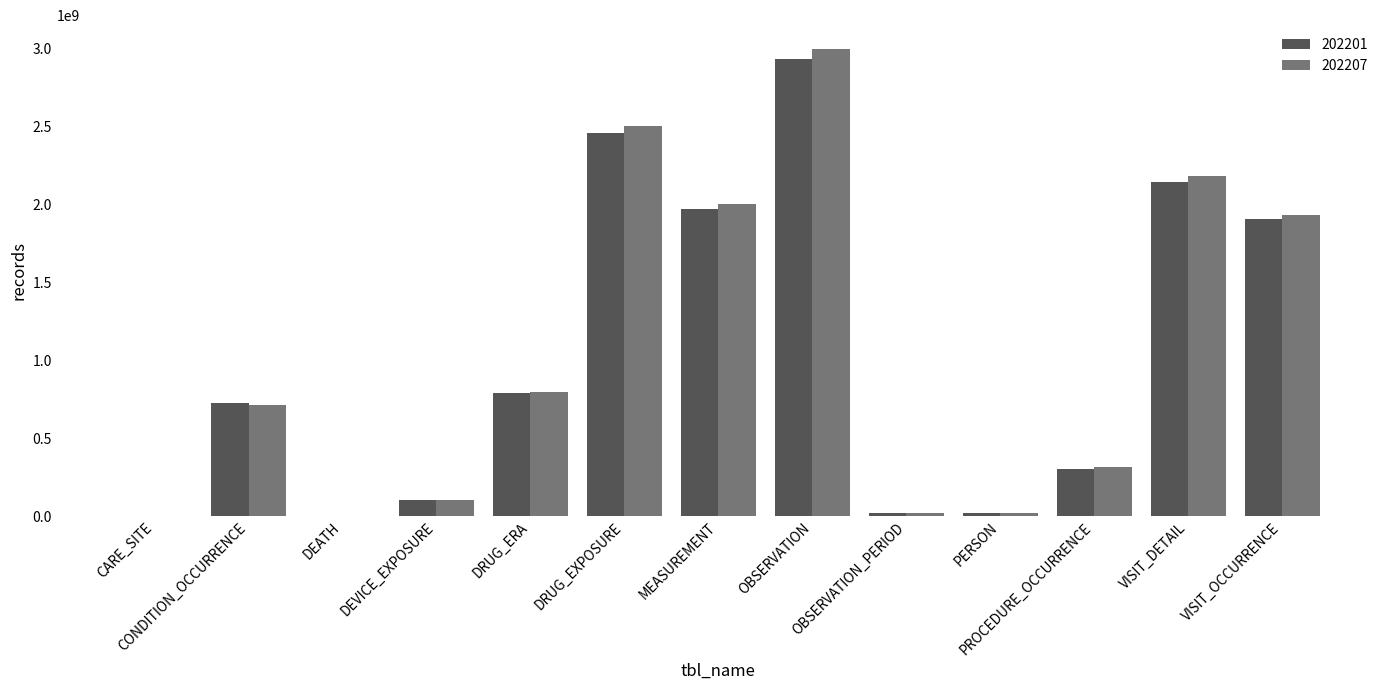

The value of 202207 at VISIT_DETAIL is 2181119686. True or false?

True